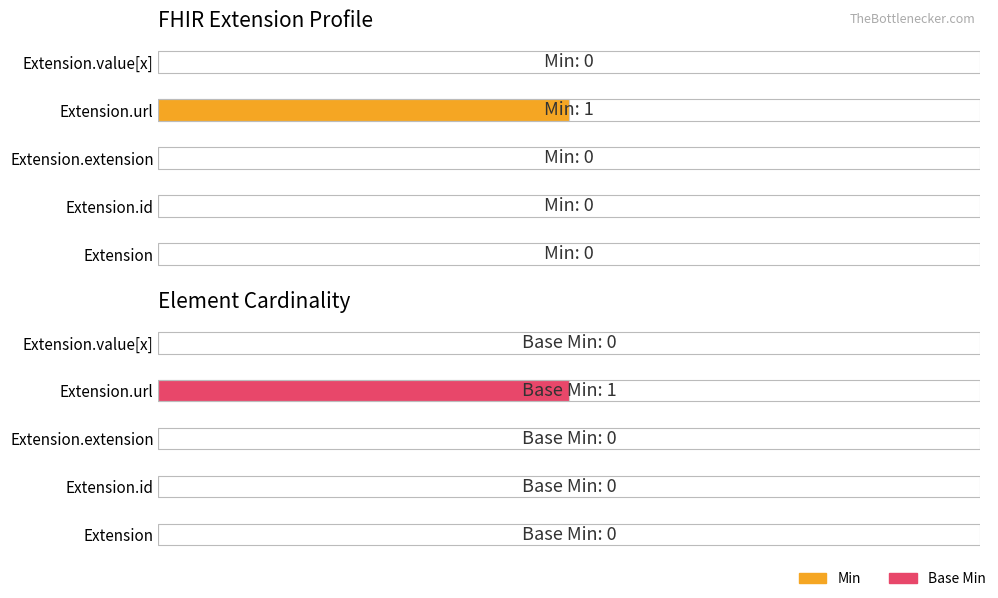

How many data points in Base Min are above 0?

1